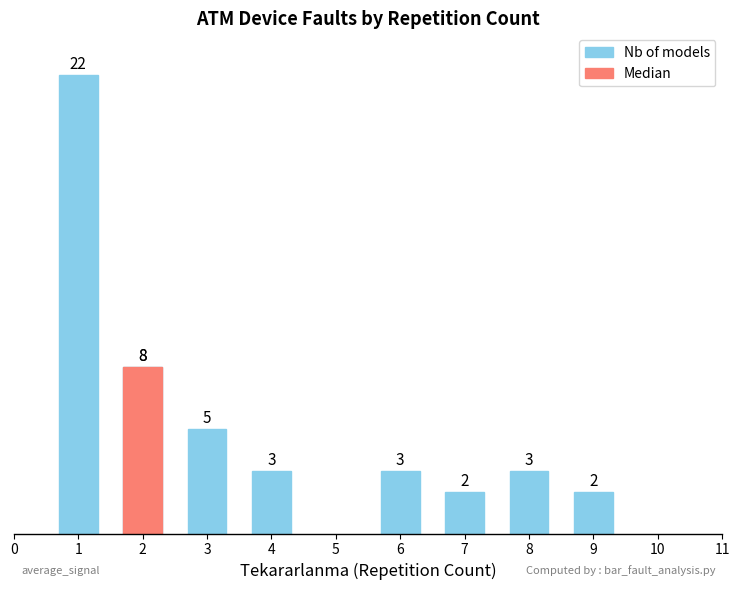

Reading left to right, what are all the values shown in this chart?

22	8	5	3	3	2	3	2